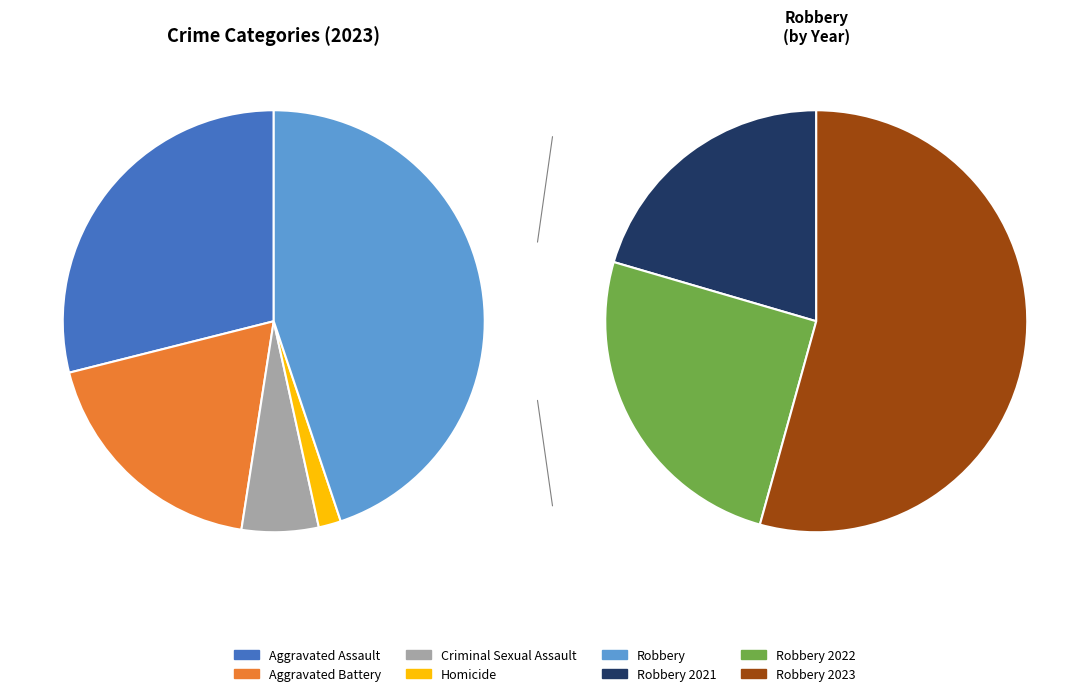

Is it true that Criminal Sexual Assault is 6% of the pie?

True